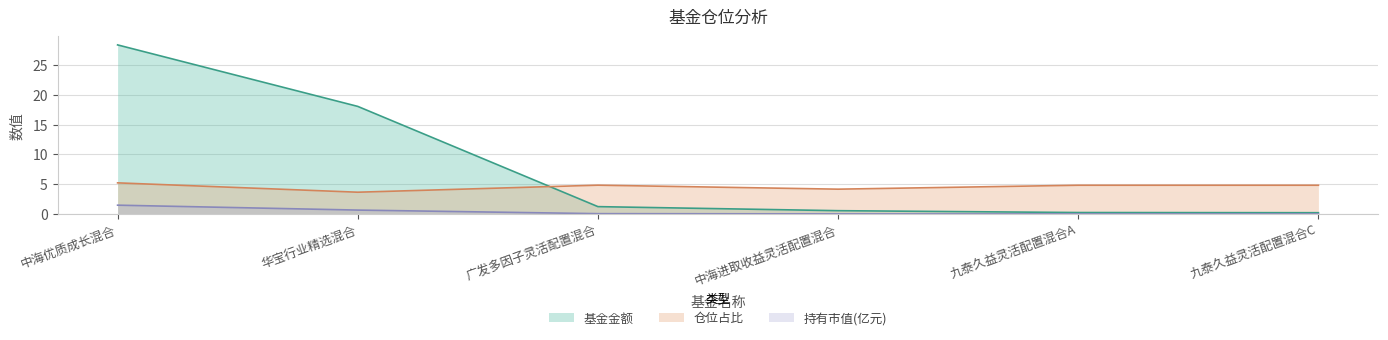

Reading left to right, list all the values displayed in this chart.

基金金额: 28.4	18.1	1.2	0.6	0.2	0.2
持有市值(亿元): 1.5	0.7	0.1	0.0	0.0	0.0
仓位占比: 5.2	3.7	4.8	4.2	4.8	4.8